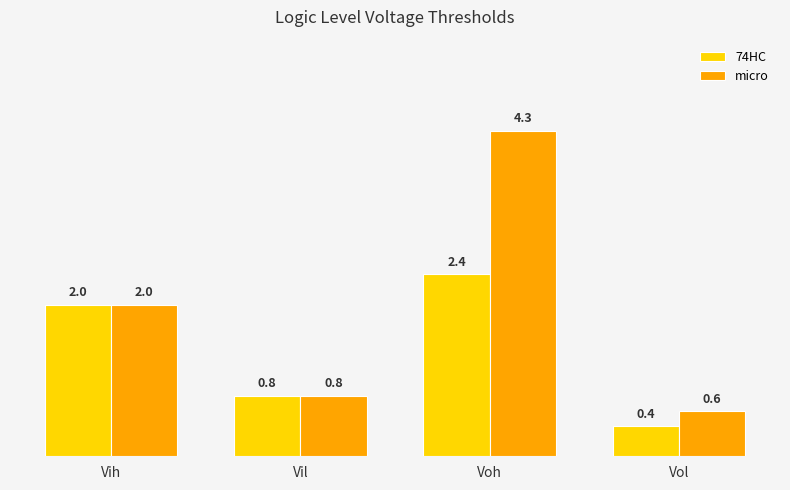

At which category is the sum across all series the highest?

Voh